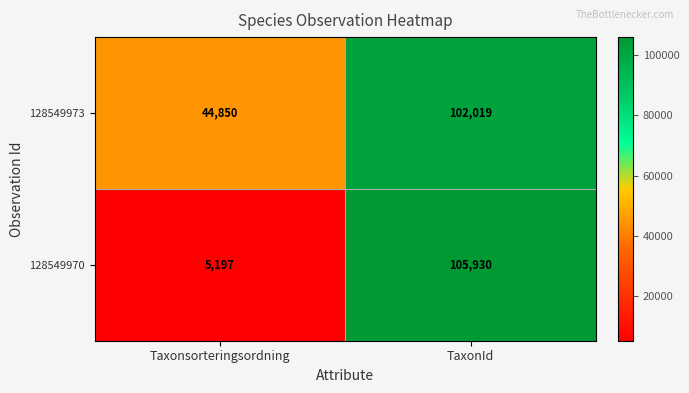

Rank the series by their average value, from lowest to highest.

128549970, 128549973